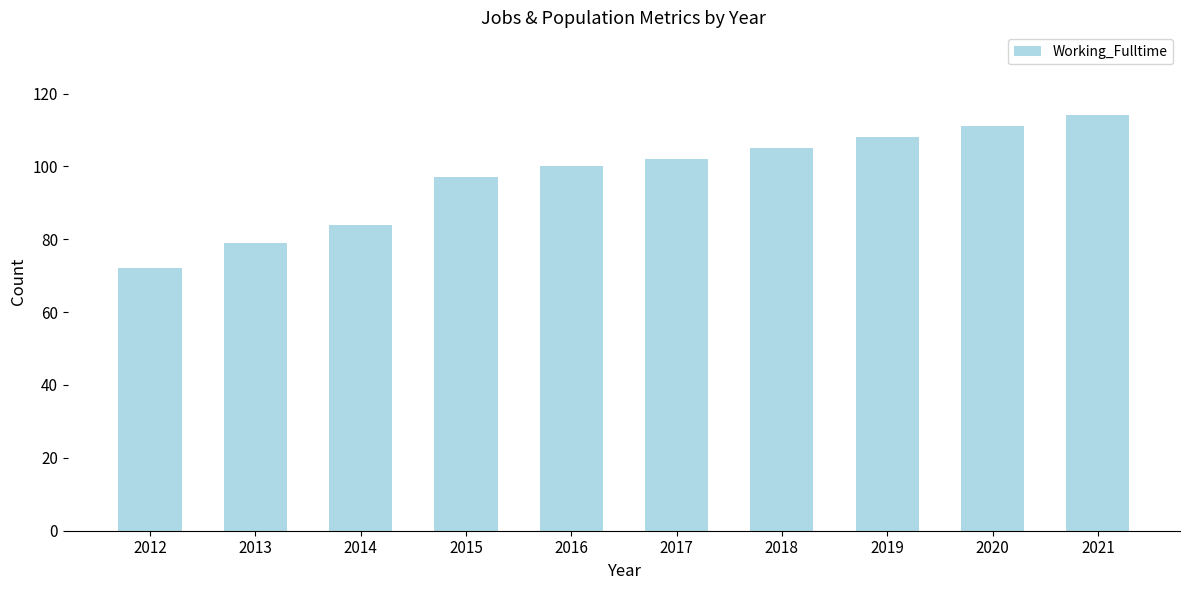

What is the sum of the values at 2021 and 2016?

214